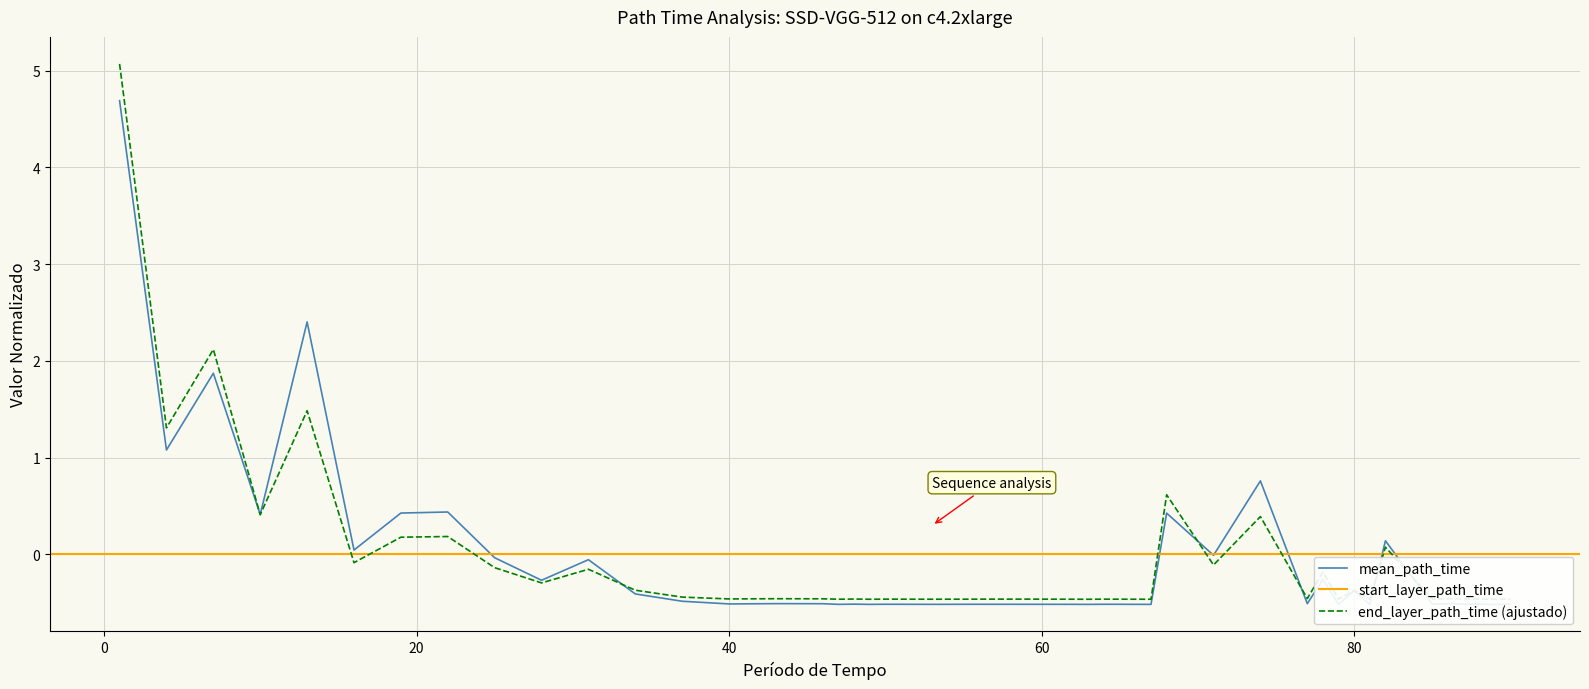

Which series has the largest total across all categories?

mean_path_time